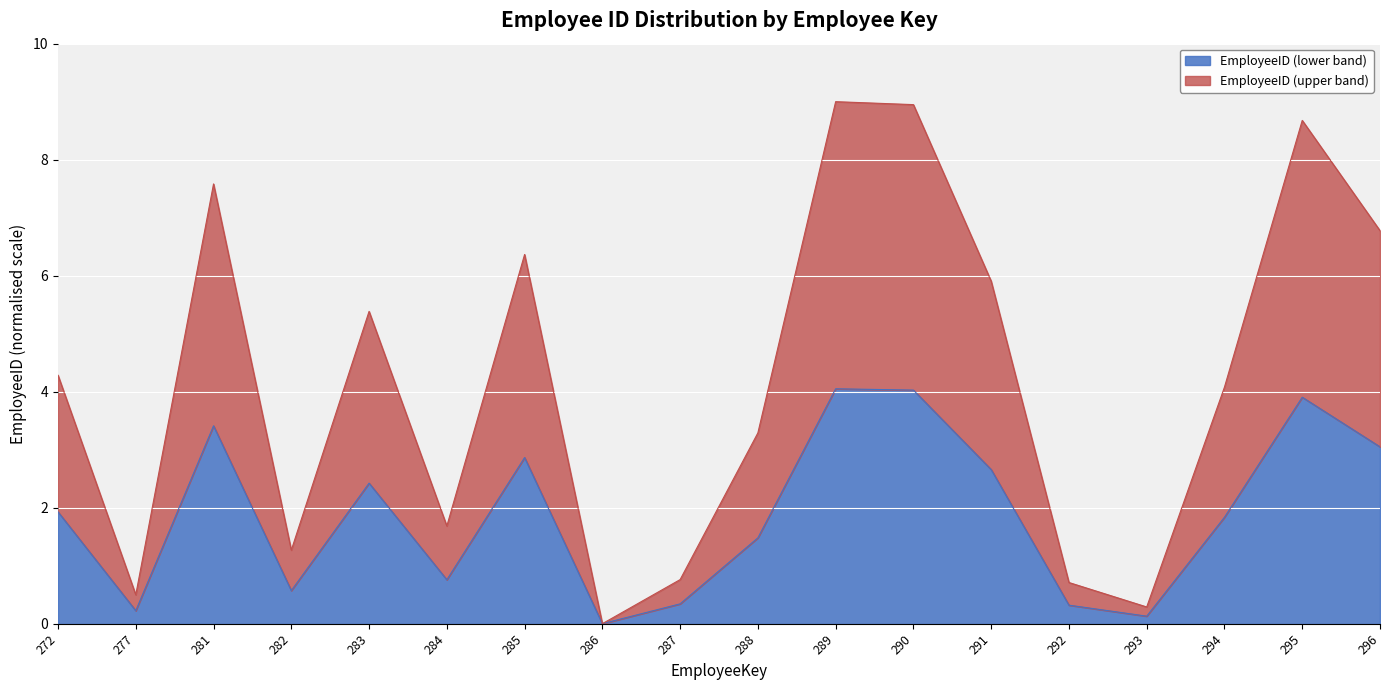

What is the value of the 9th point from the left?

0.8